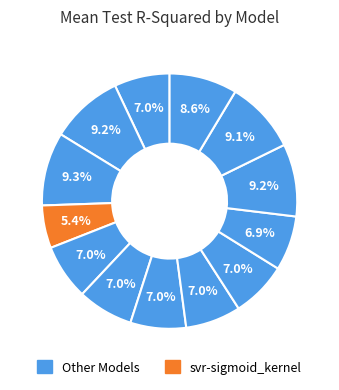

How many segments does this pie chart have?

13